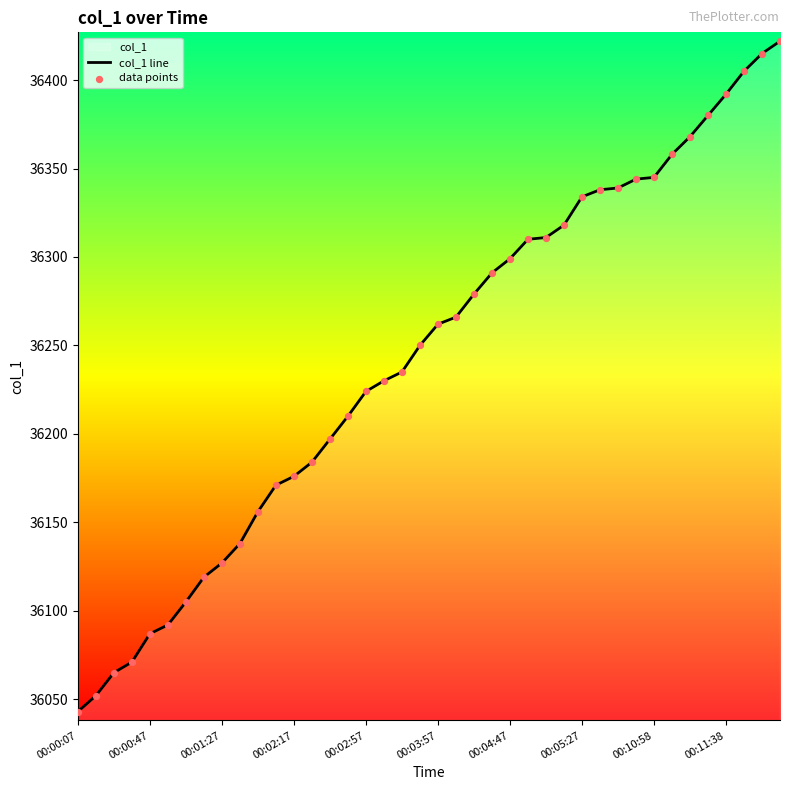

Which series has the largest total across all categories?

col_1 line